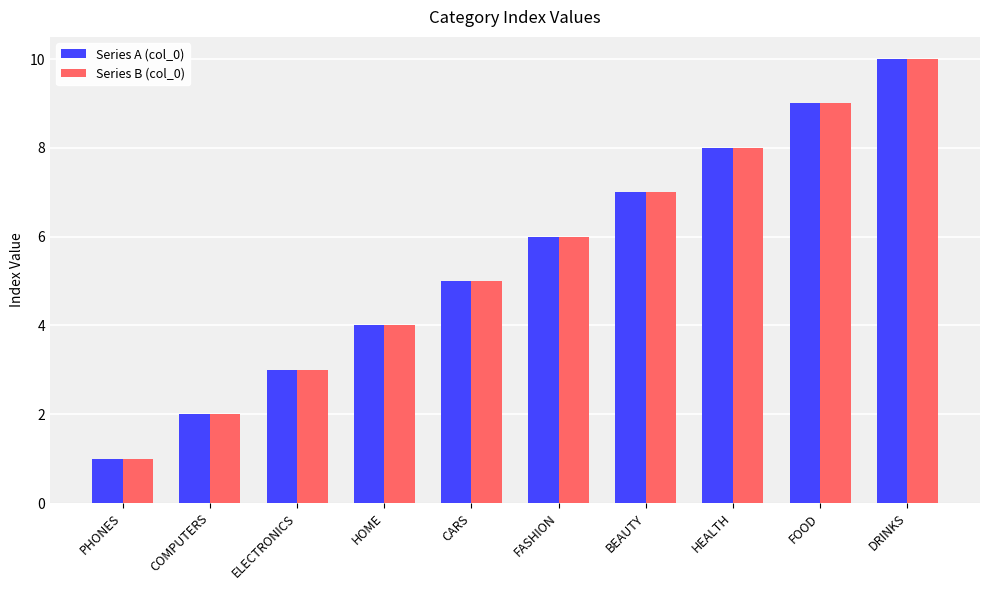

What is the maximum value for Series A (col_0)?

10